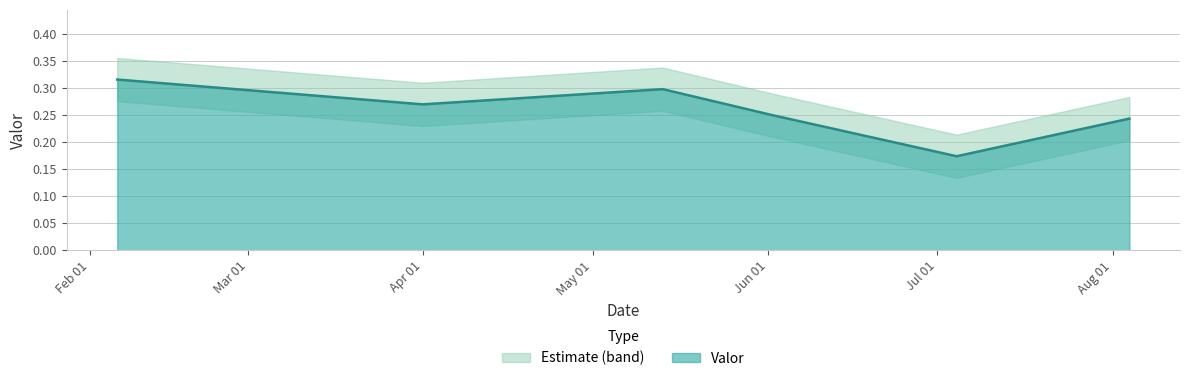

What is the sum of all values?

1.6